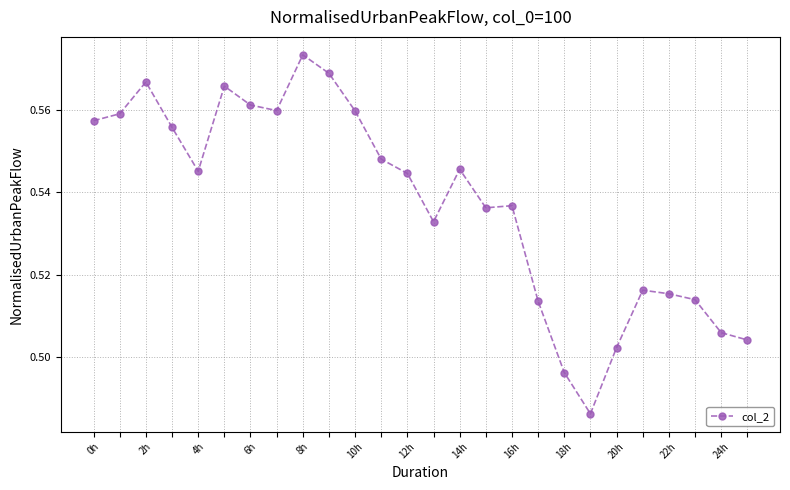

True or false: there are more than 1 points higher than both neighbors.

True